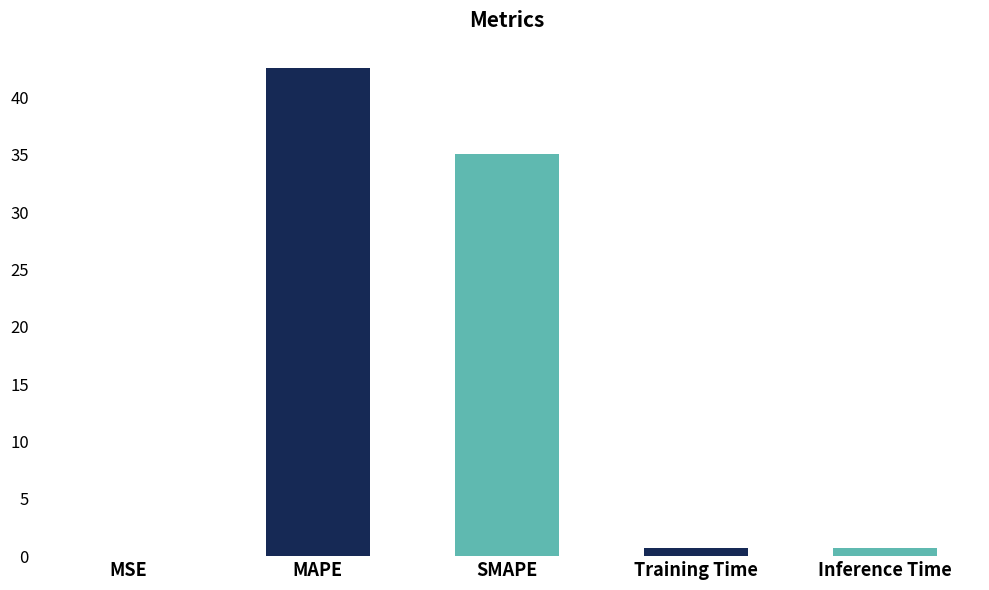

What is the maximum value shown in the chart?

42.6